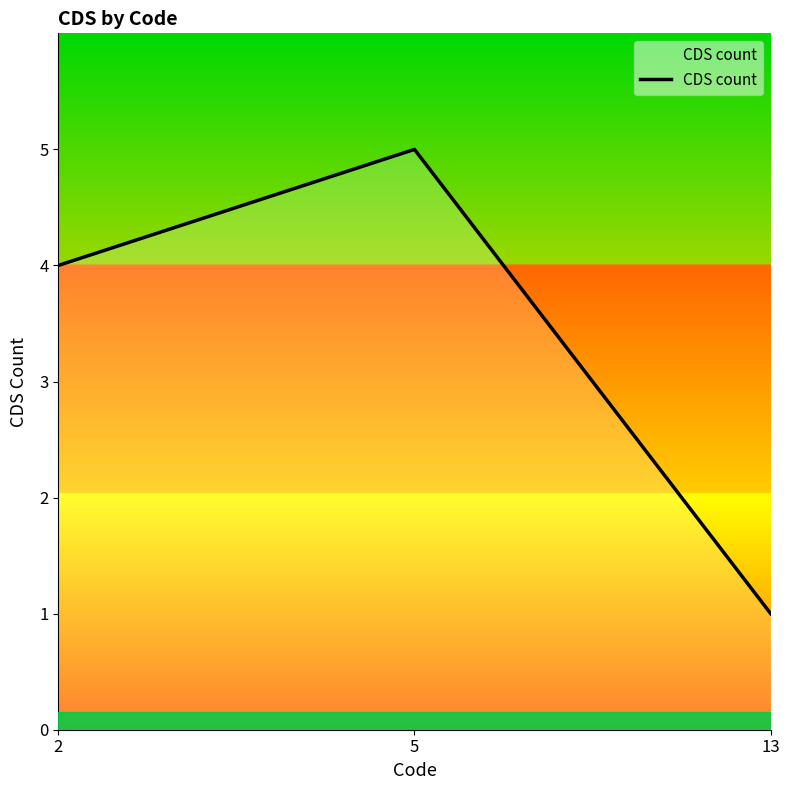

What is the greatest value displayed?

5